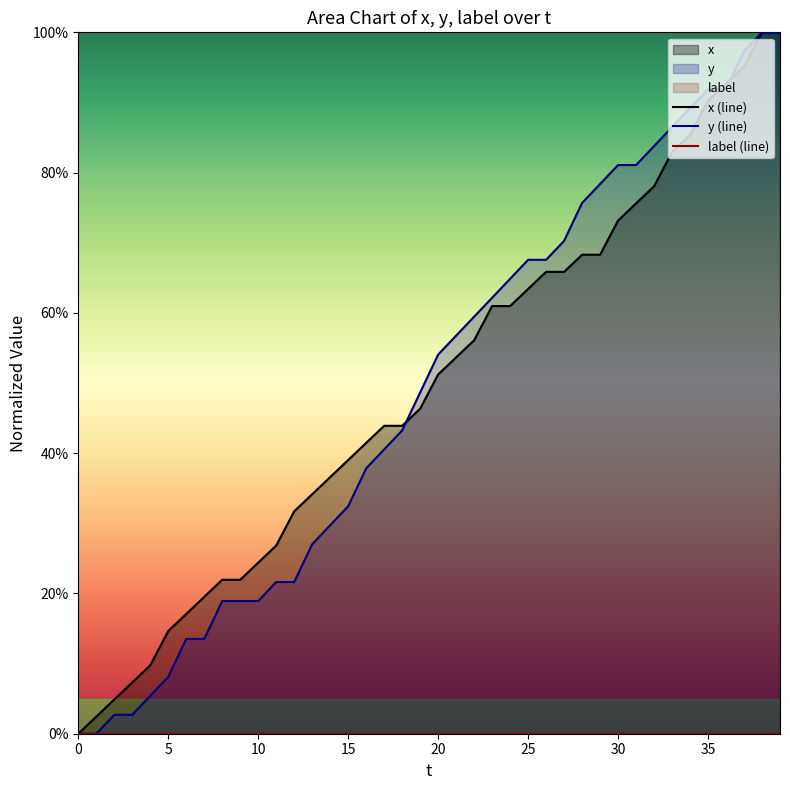

Which series changed the most between 19 and 32?

y (line)